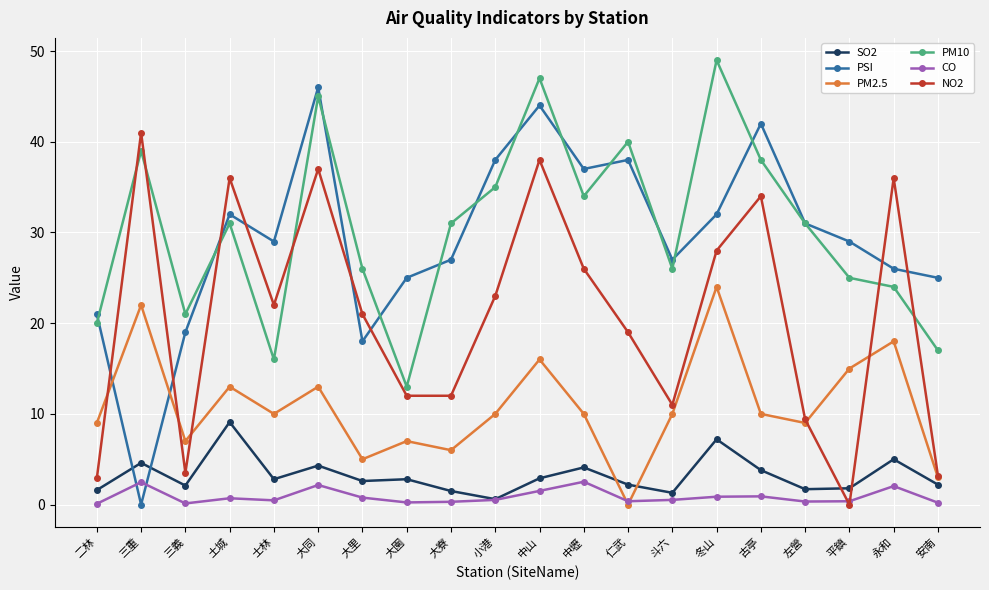

Which category has the highest value across all series?

冬山